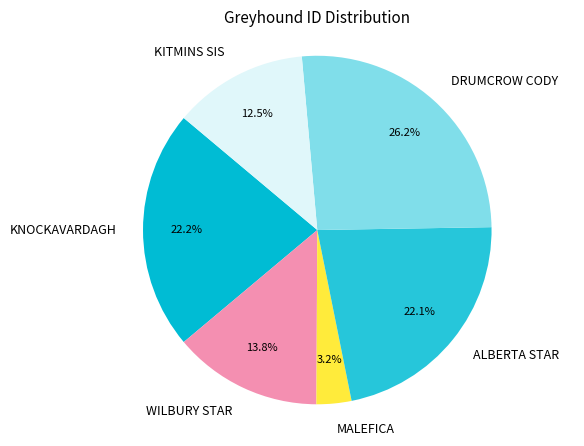

Approximately how many times larger is the value at MALEFICA compared to ALBERTA STAR?

0.1